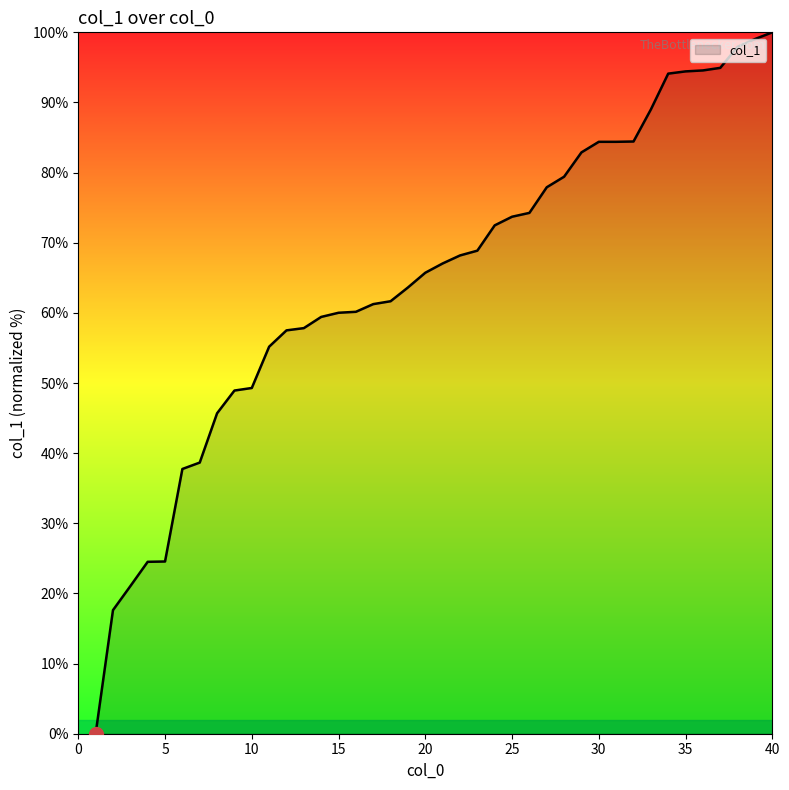

What is the maximum value shown in the chart?

100.0